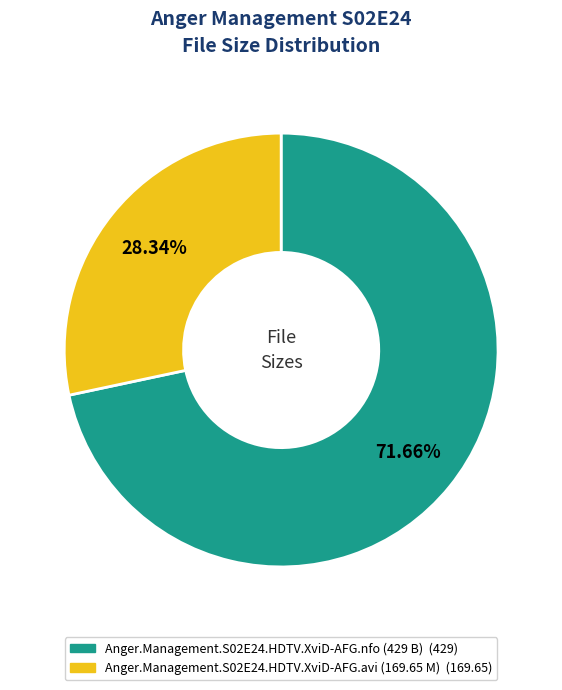

Rank the categories by value from lowest to highest.

Anger.Management.S02E24.HDTV.XviD-AFG.avi (169.65 M), Anger.Management.S02E24.HDTV.XviD-AFG.nfo (429 B)